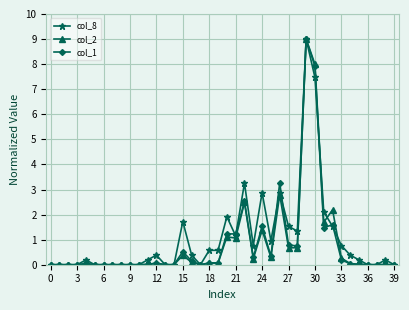

What is the greatest value displayed?

9.0